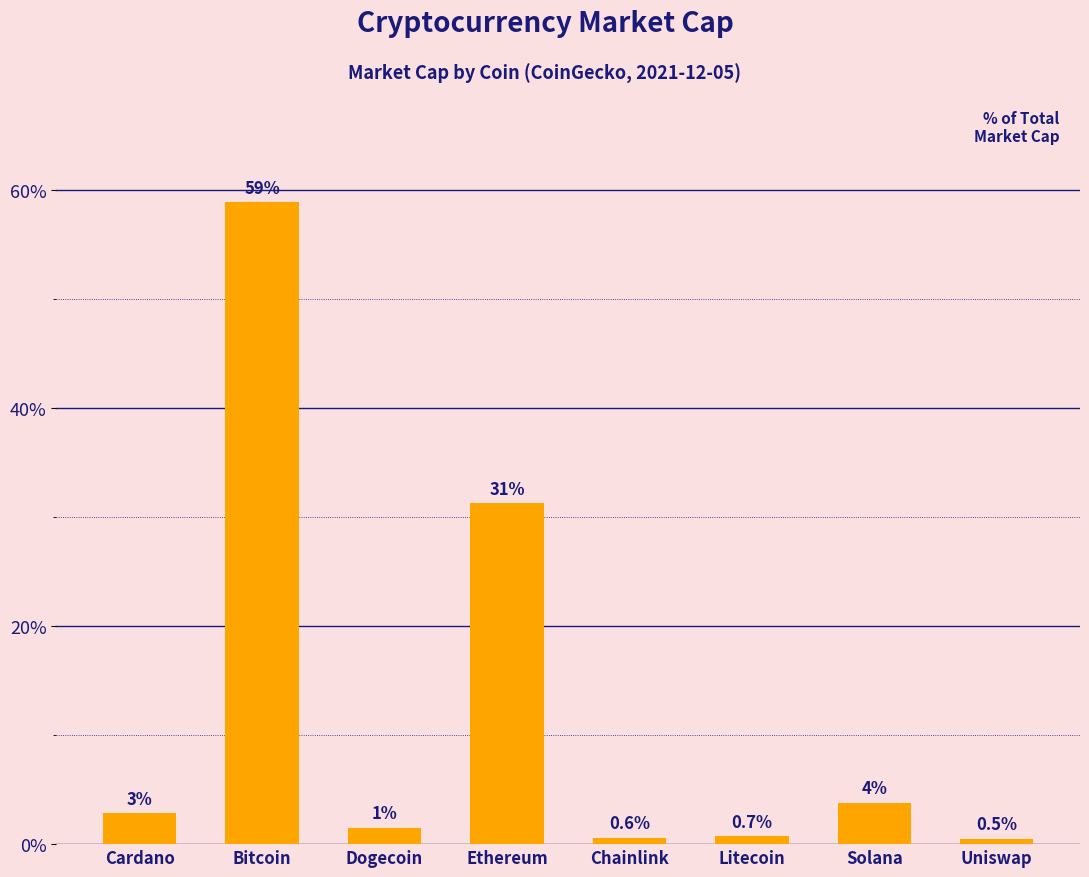

True or false: the data shows 23.6 at Bitcoin.

False